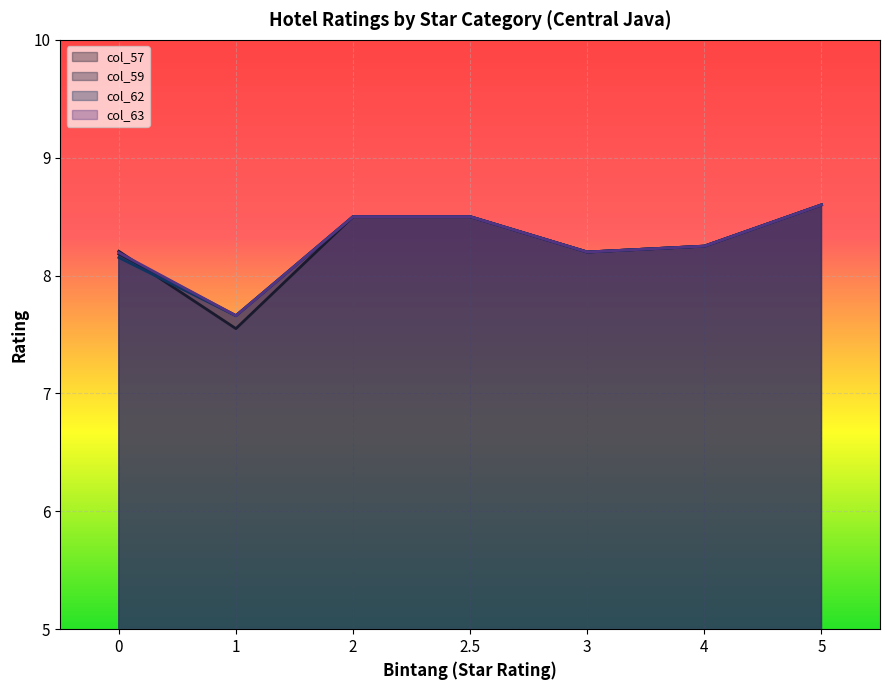

At 1, list the series in order from largest to smallest.

col_57, col_59, col_62, col_63